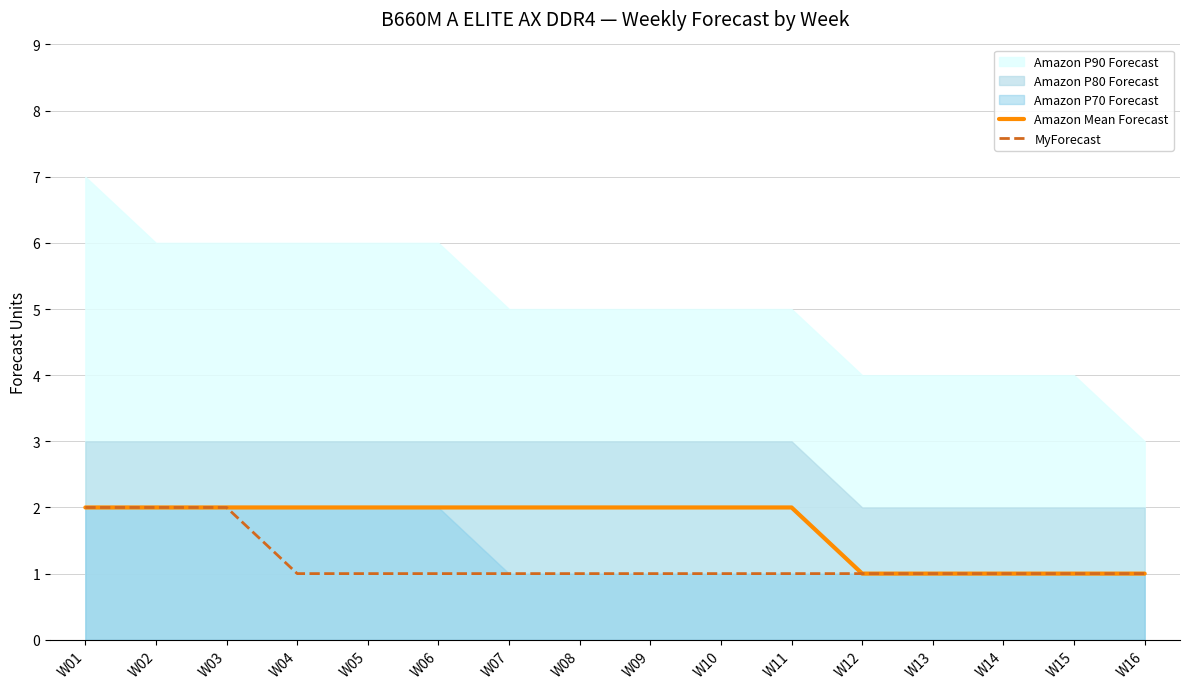

The value of Amazon Mean Forecast at W04 is 3. True or false?

False